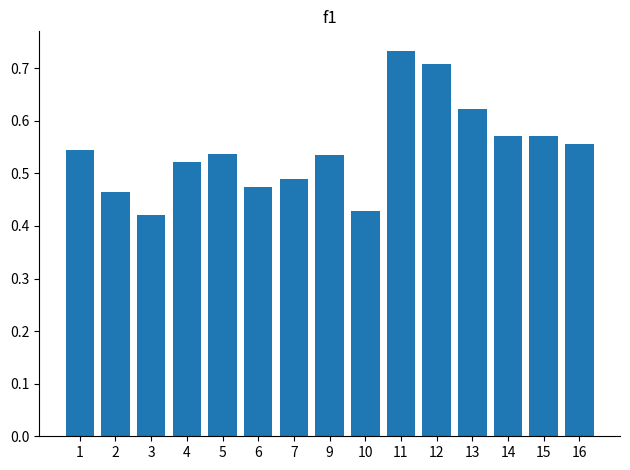

Which has a higher value, 10 or 4?

4